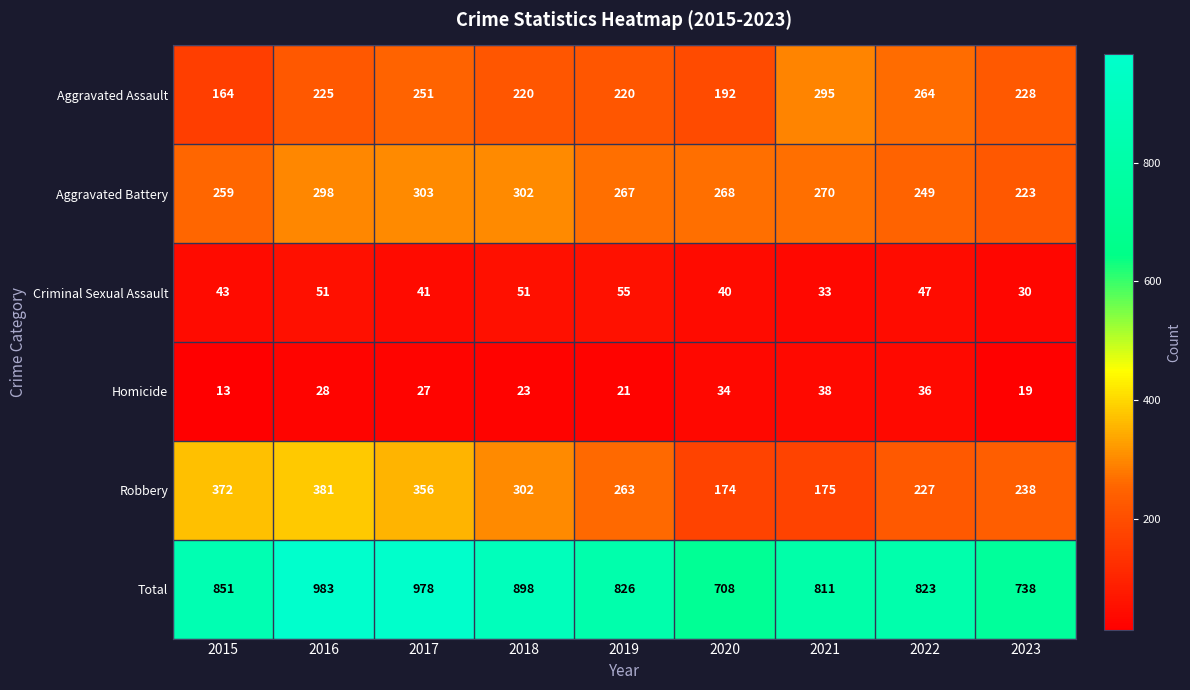

True or false: Criminal Sexual Assault has a value of 33 at 2021.

True